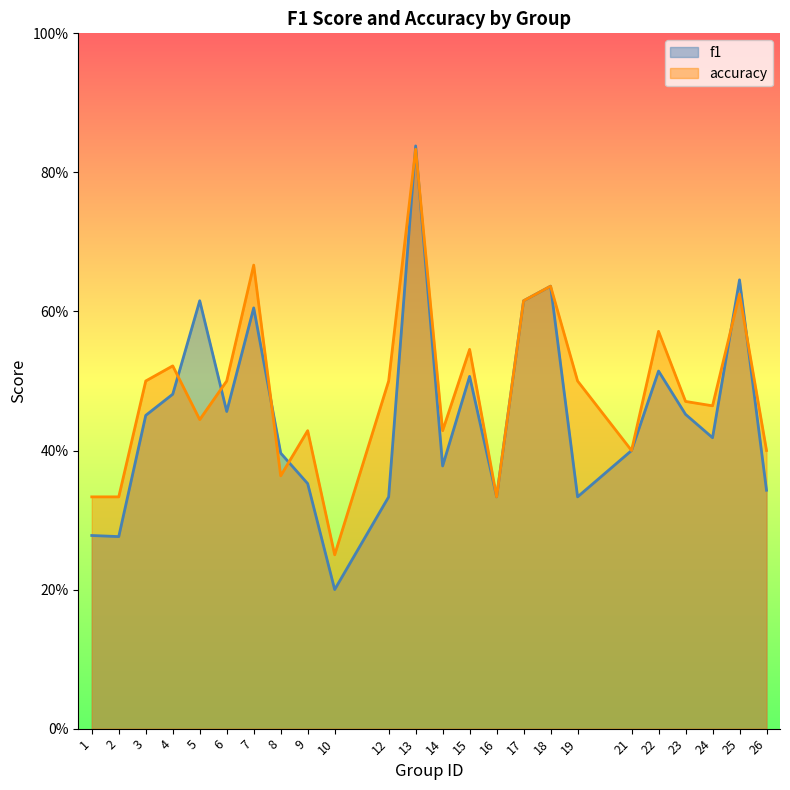

Read the f1 value at 6.

0.5